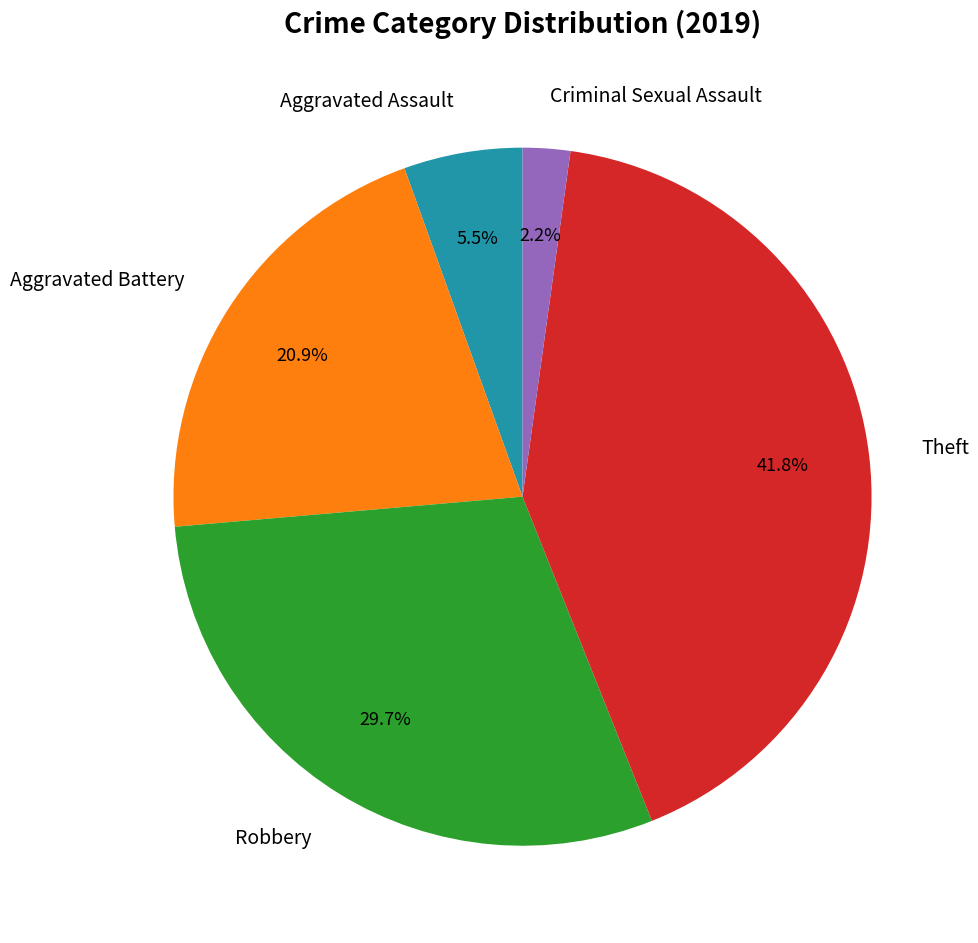

To the nearest percent, what portion does Theft represent?

42%